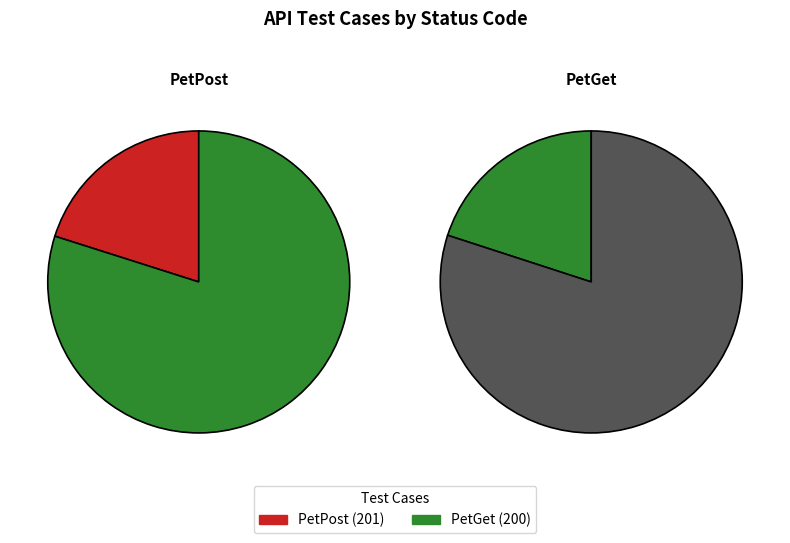

Rank the categories by value from highest to lowest.

PetPost, PetGet